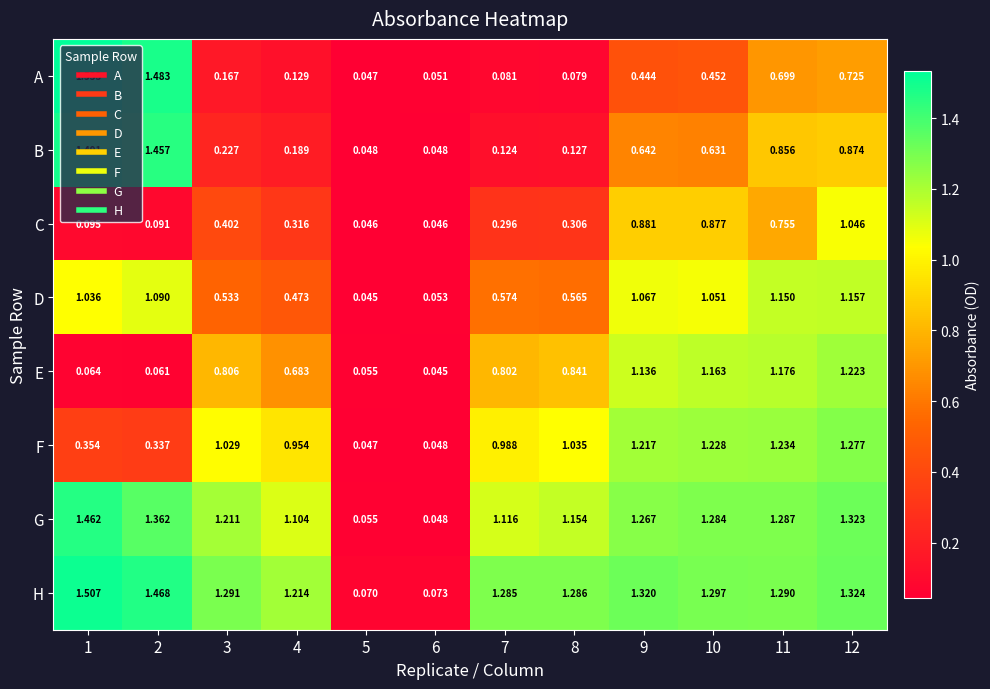

Between 4 and 9, which series saw the biggest shift?

D